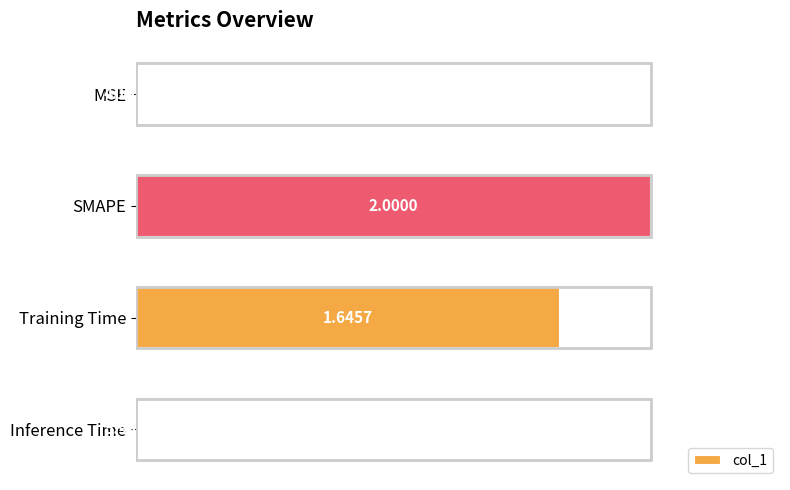

What is the average value?

0.5